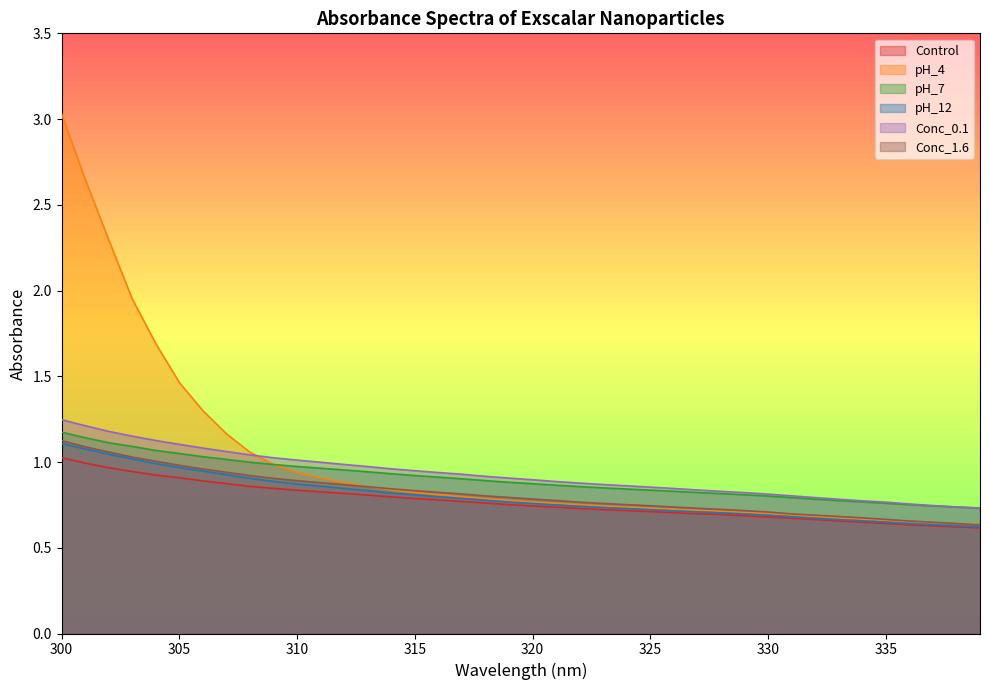

What is the greatest value displayed?

3.0